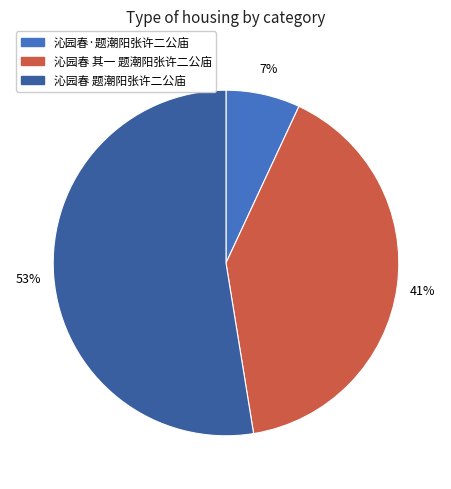

Which slice is the largest?

沁园春 题潮阳张许二公庙